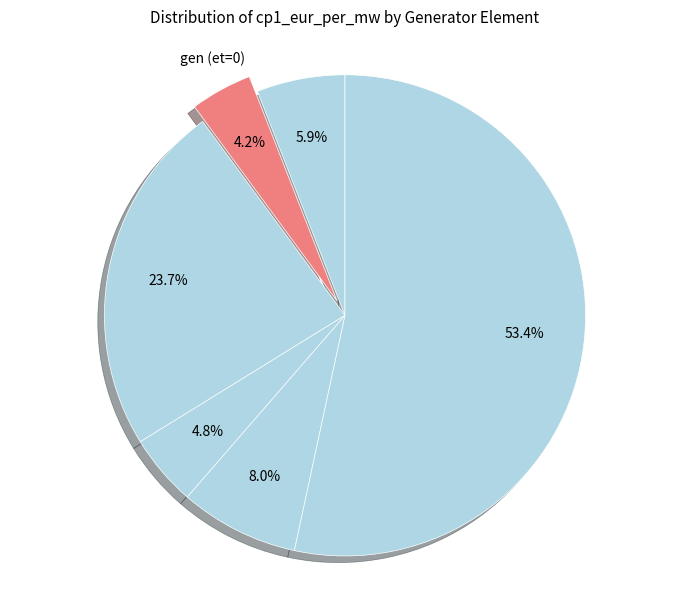

To the nearest percent, what is the difference between the largest and smallest slice percentages?

49%